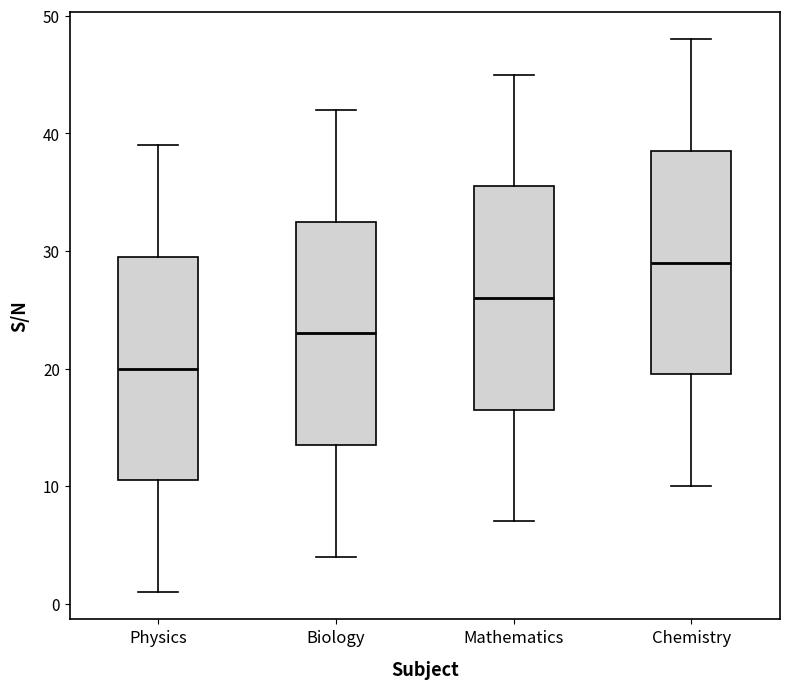

Reading left to right, transcribe this box plot: for each box, give where its median line is, the range the box spans, and where its two whiskers end, as read against the y-axis. The values are not printed on the chart, so give them approximately, as read against the axis.

Physics: median 20, box 11 to 30, whiskers 1 to 39
Biology: median 23, box 14 to 33, whiskers 4 to 42
Mathematics: median 26, box 17 to 36, whiskers 7 to 45
Chemistry: median 29, box 20 to 39, whiskers 10 to 48